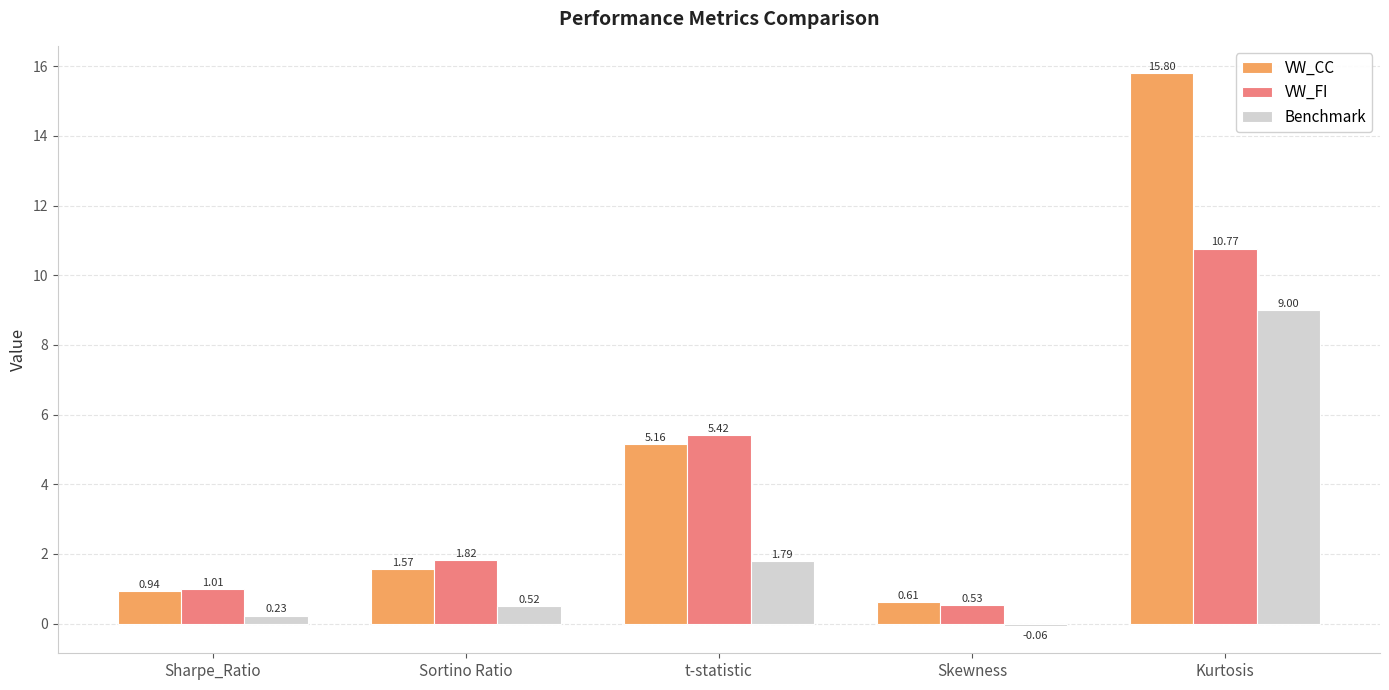

At which category does the chart reach its minimum across all series?

Skewness